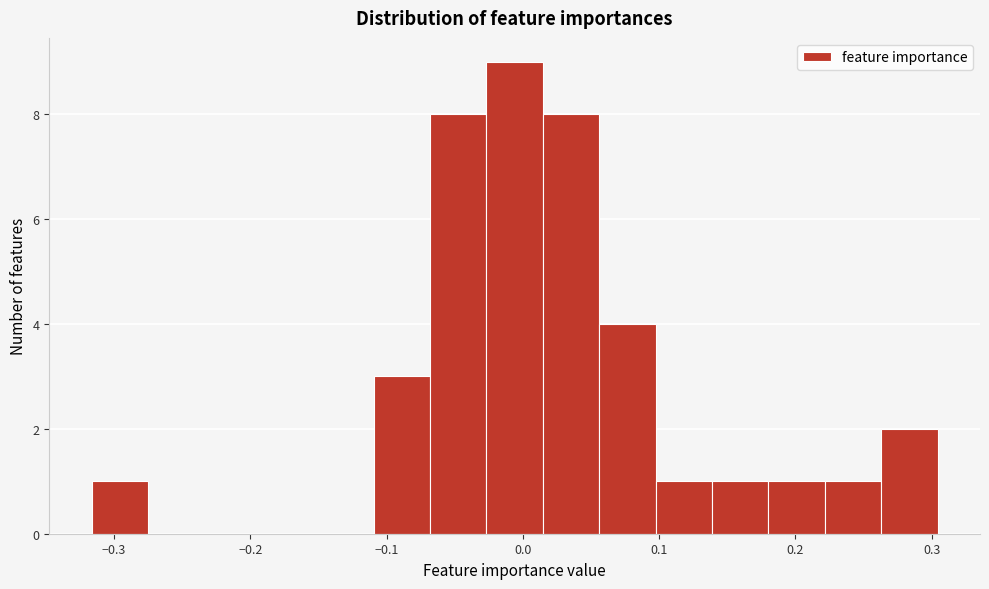

Reading left to right, list every bar in this chart as the range it spans on the x-axis followed by its height. Neither the bar edges nor the heights are printed on the chart, so give them approximately, as read against the axes.

-0.32 to -0.27: 1
-0.27 to -0.23: 0
-0.23 to -0.19: 0
-0.19 to -0.15: 0
-0.15 to -0.11: 0
-0.11 to -0.07: 3
-0.07 to -0.03: 8
-0.03 to 0.01: 9
0.01 to 0.06: 8
0.06 to 0.10: 4
0.10 to 0.14: 1
0.14 to 0.18: 1
0.18 to 0.22: 1
0.22 to 0.26: 1
0.26 to 0.30: 2